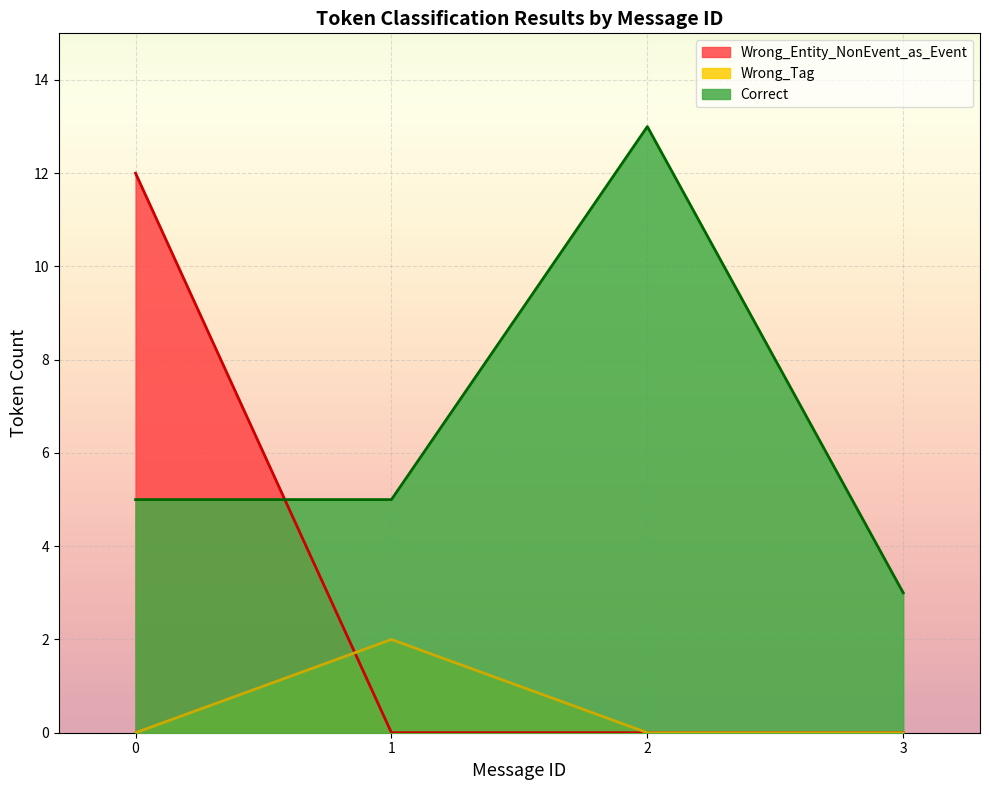

Where is the first local maximum for Wrong_Tag?

1